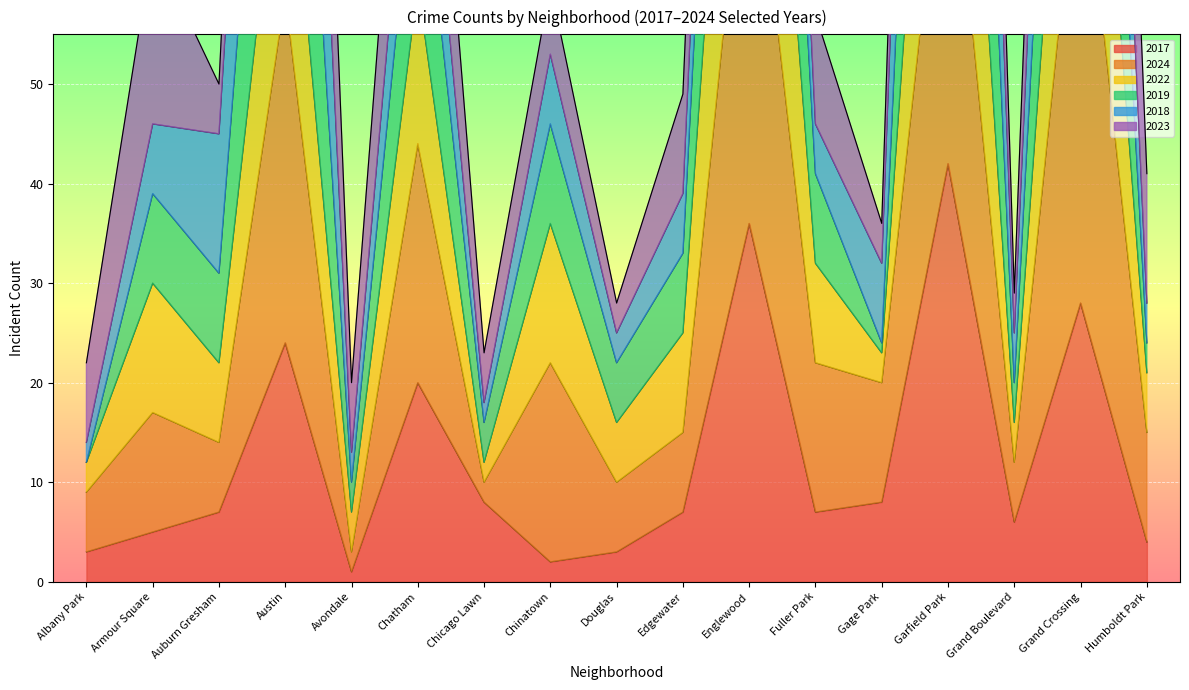

What is the sum of the 2022 values at Austin and Garfield Park?

286